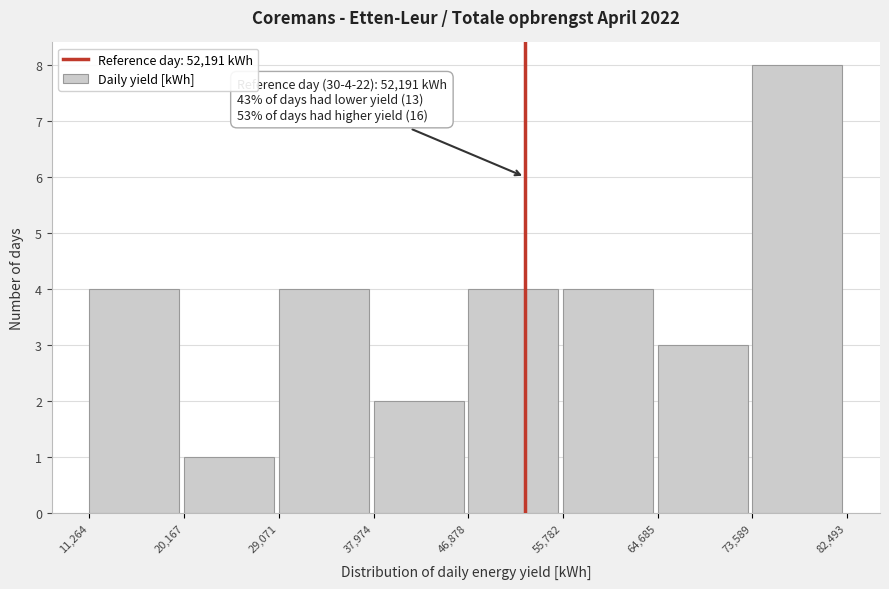

Over which range of the x-axis is the bar tallest?

73,589 to 82,493